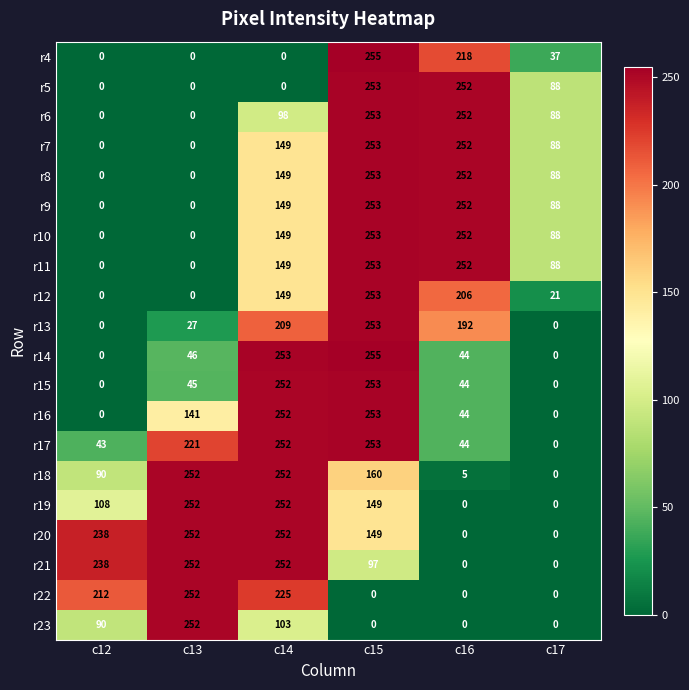

Count the r4 values in the range 0 to 218.

5